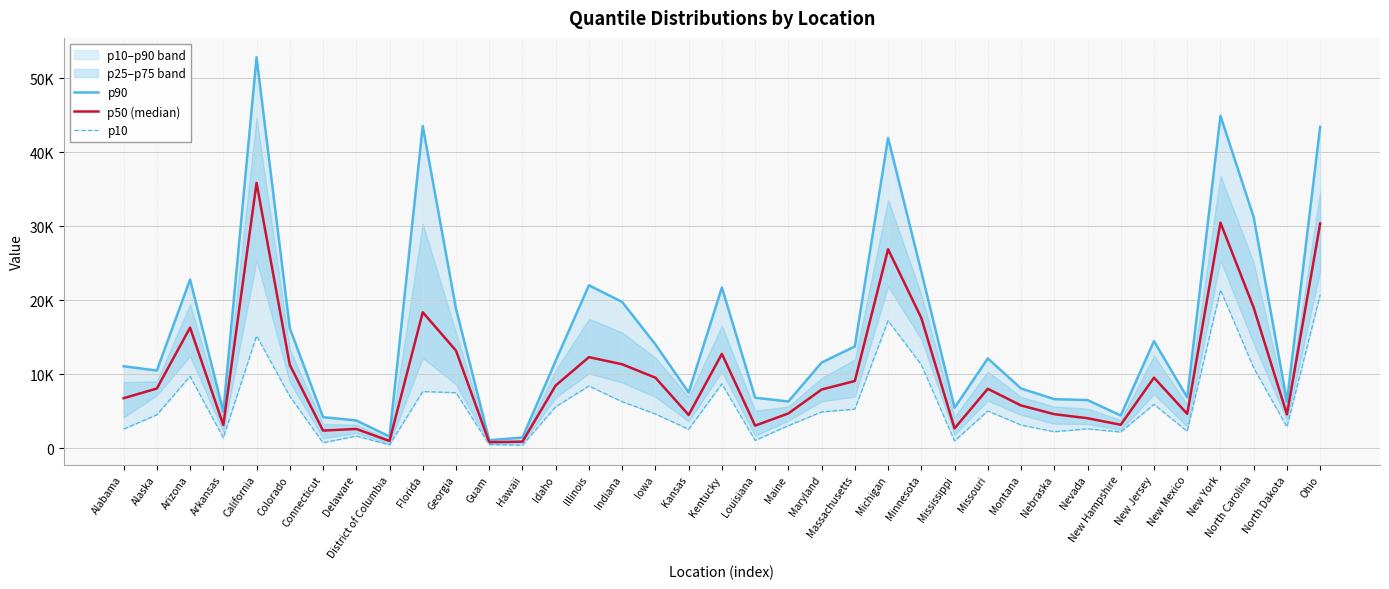

At which category does p90 reach its first local valley?

Alaska